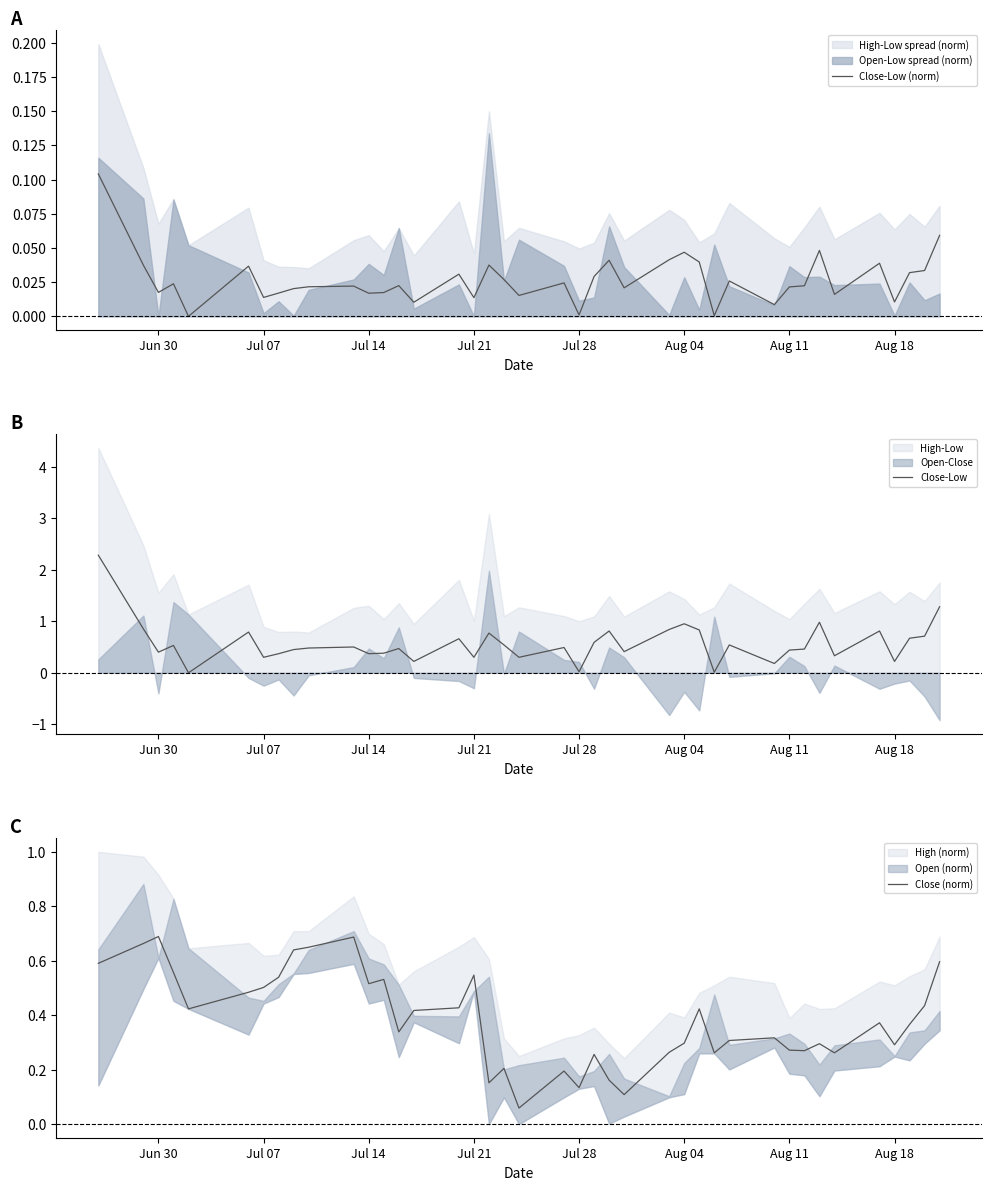

Which series has the largest total across all categories?

Close-Low